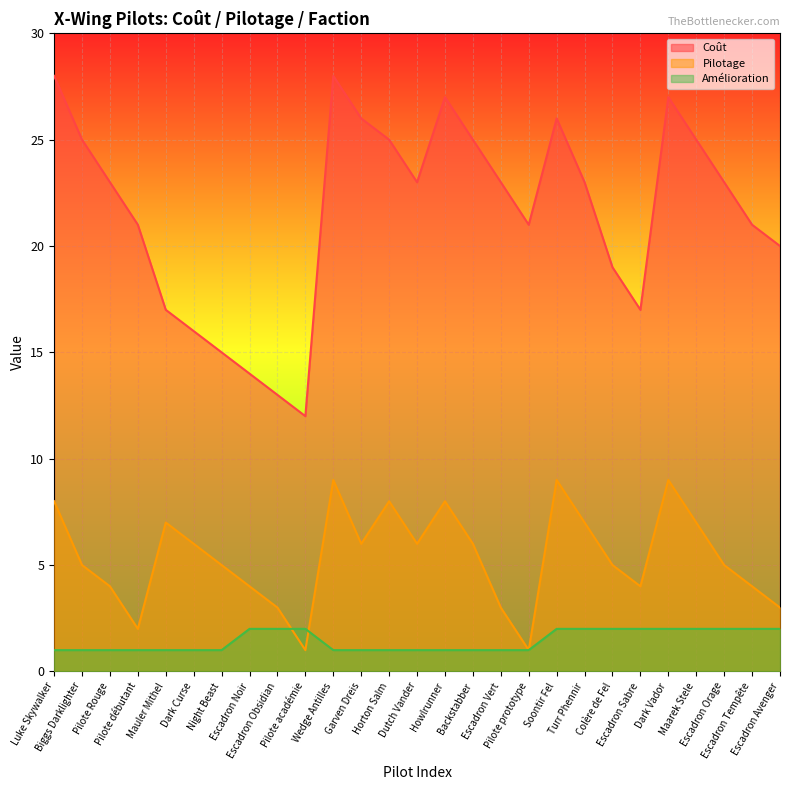

What is the sum of all Pilotage values?

145